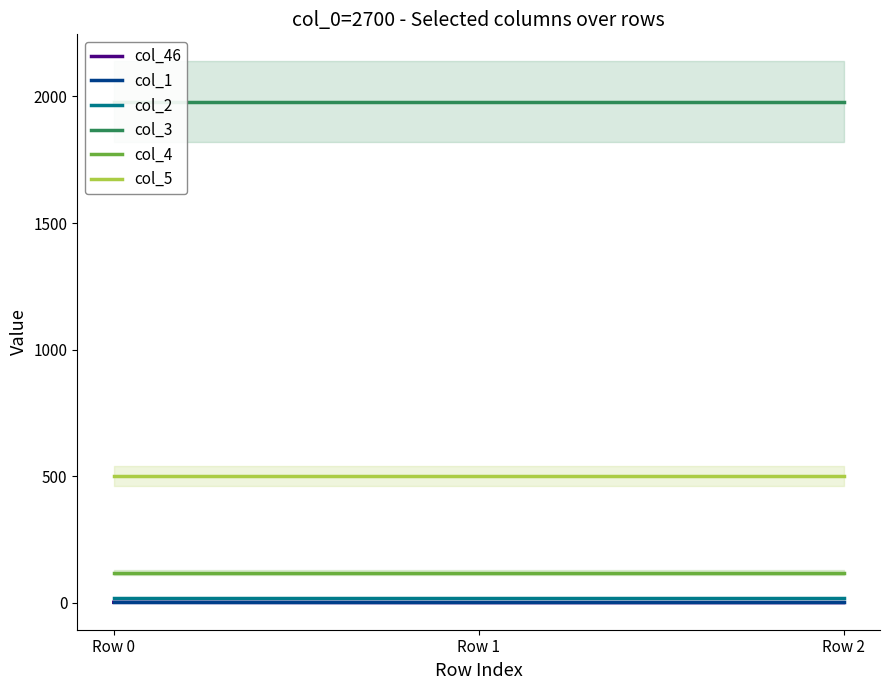

What is the sum of the col_3 values at Row 1 and Row 0?

3960